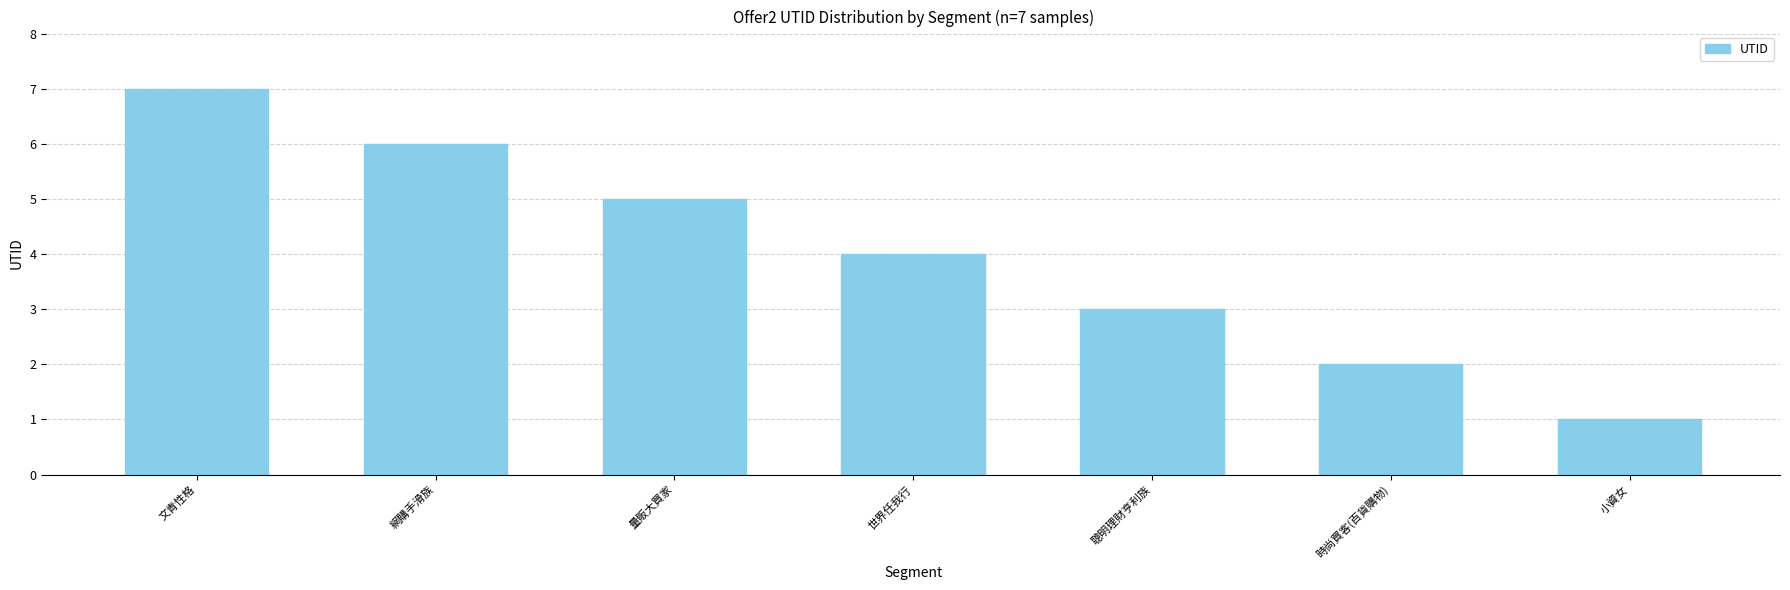

Are the bars grouped side by side (vs. stacked)?

No